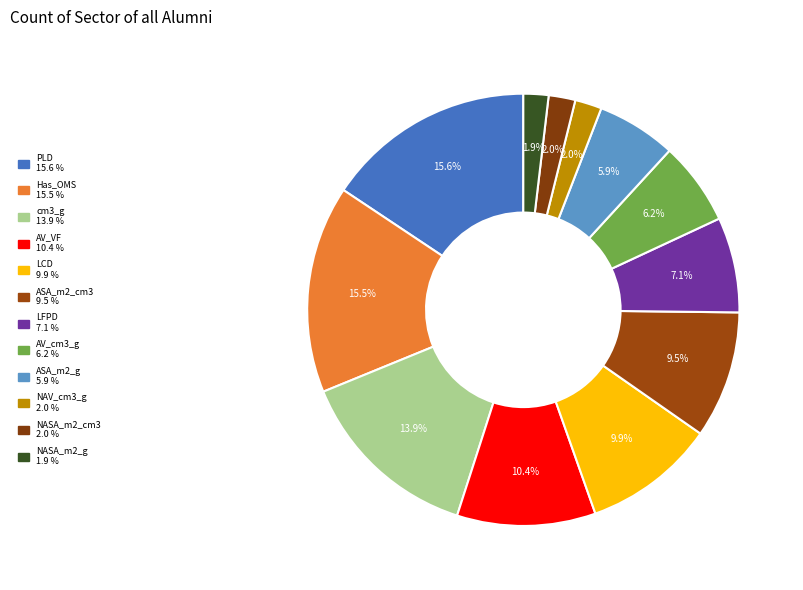

To the nearest percent, what portion does NAV_cm3_g represent?

2%